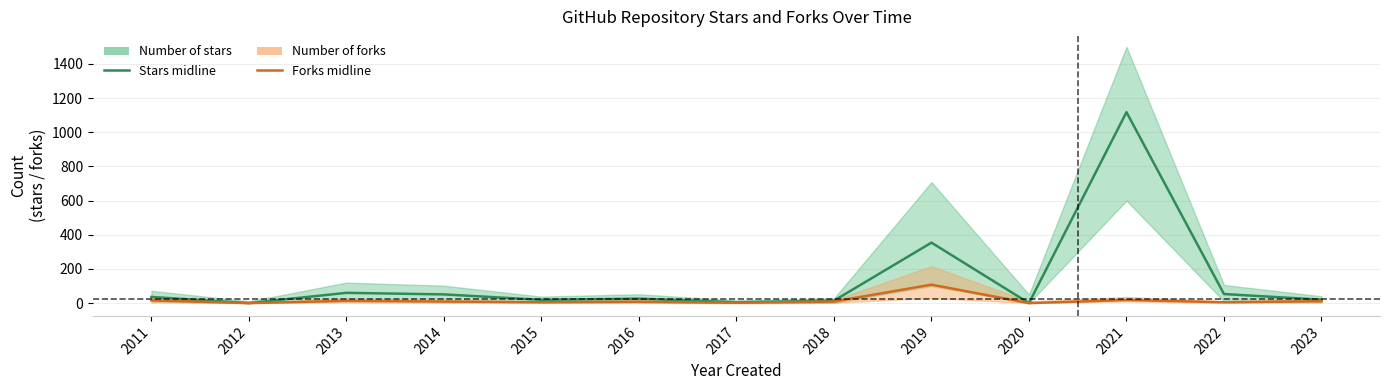

Which series has the largest range (max minus min)?

Number of stars